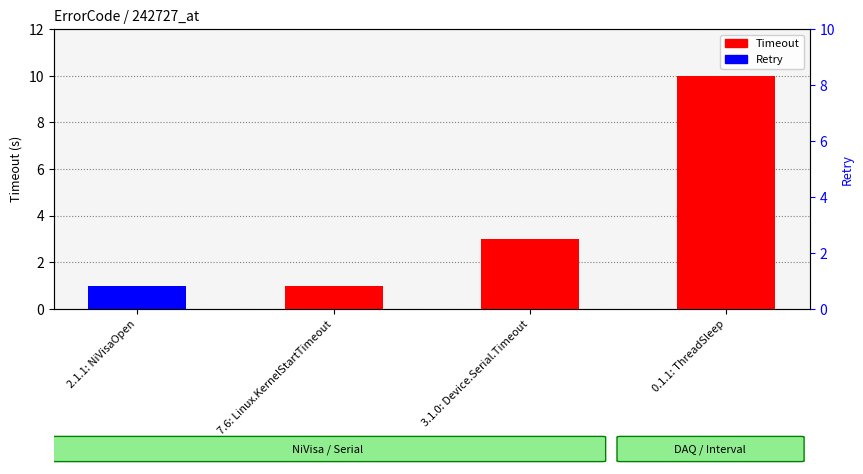

List the labels in order of Retry value, largest first.

2.1.1: NiVisaOpen, 7.6: Linux.KernelStartTimeout, 3.1.0: Device.Serial.Timeout, 0.1.1: ThreadSleep